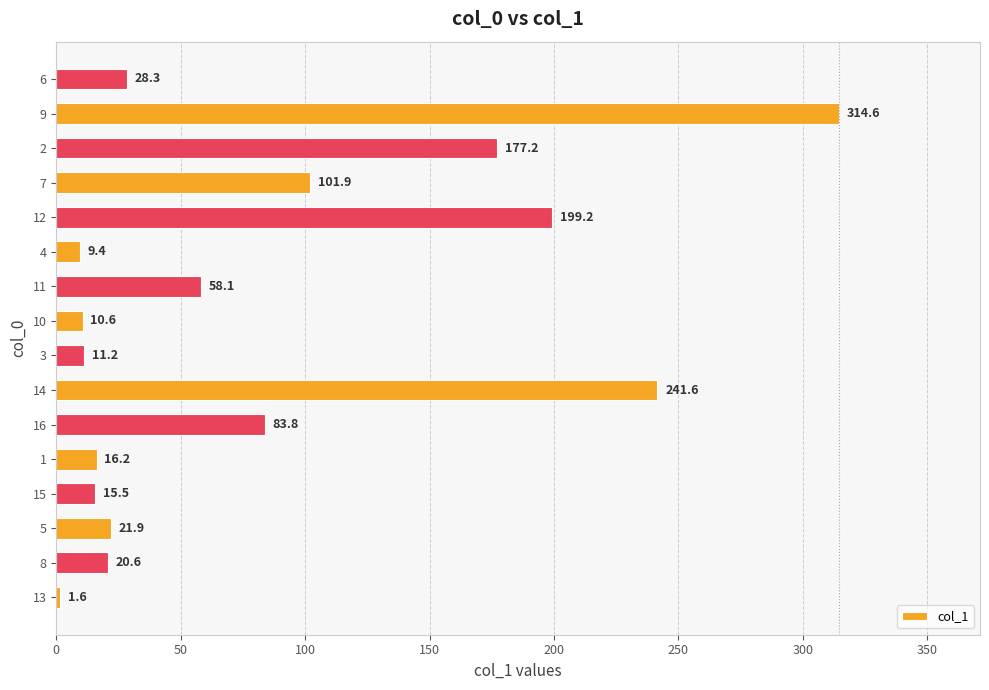

Rank the categories by value from highest to lowest.

9, 14, 12, 2, 7, 16, 11, 6, 5, 8, 1, 15, 3, 10, 4, 13